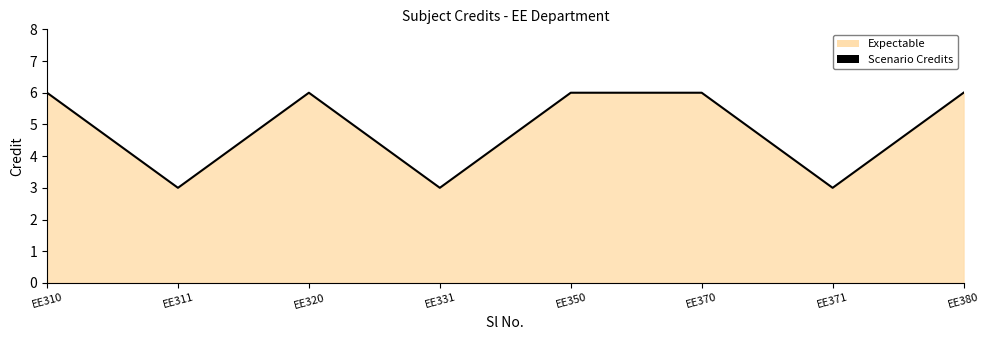

True or false: there are more than 1 points higher than both neighbors.

False